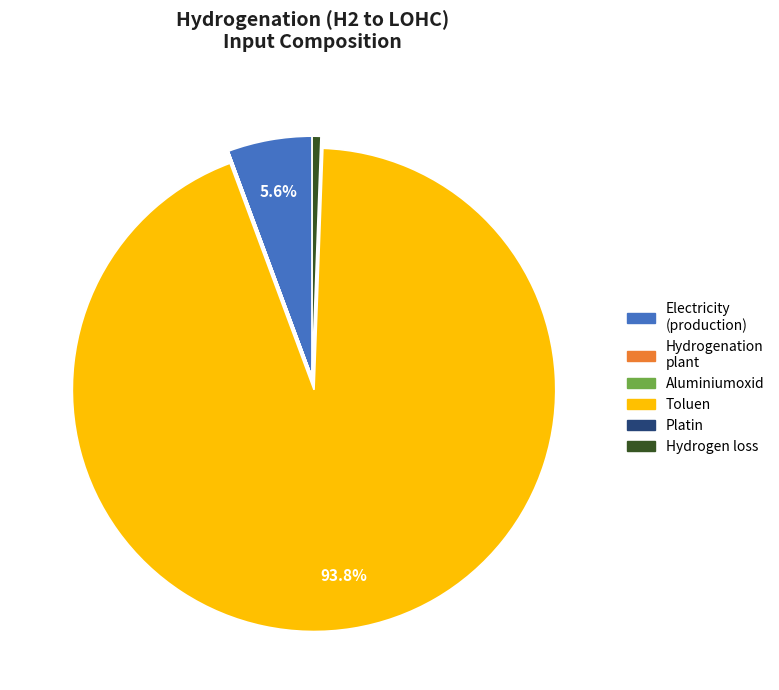

Is there a majority slice in this chart?

Yes